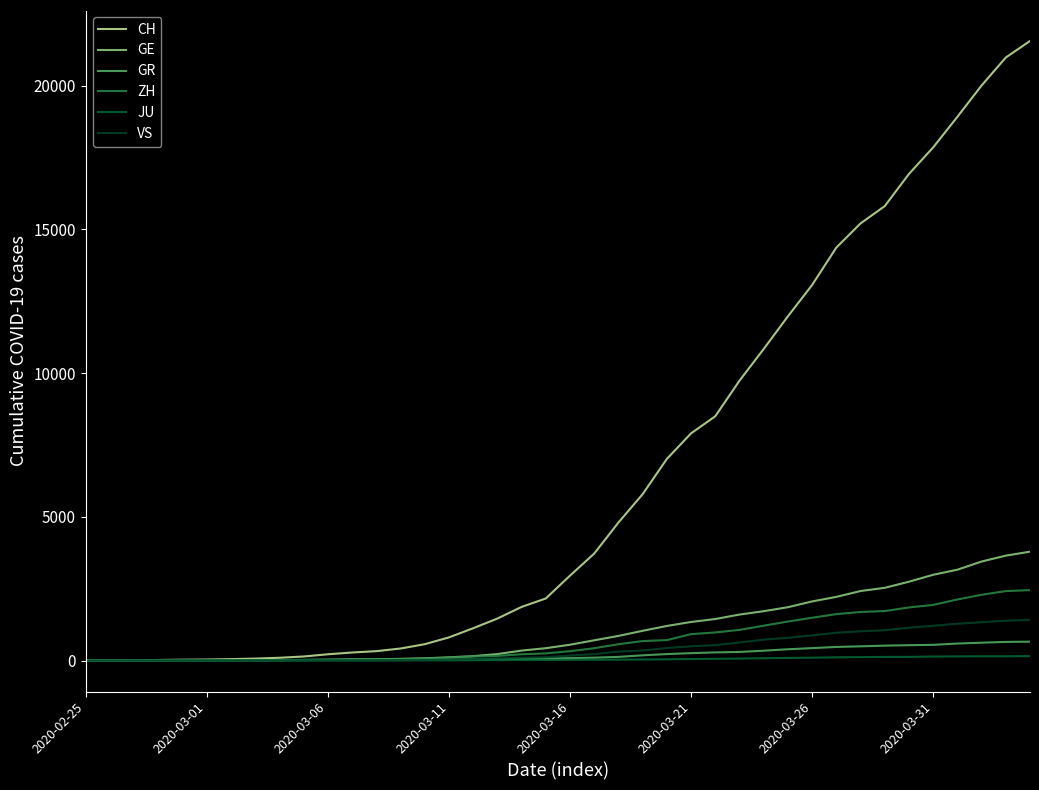

What is the maximum value shown in the chart?

21554